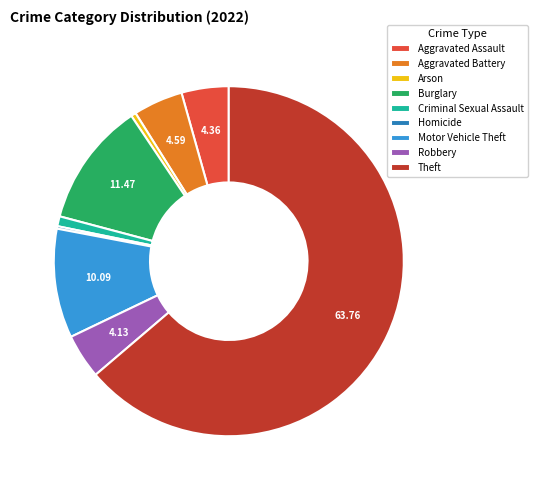

True or false: Criminal Sexual Assault accounts for 9% of the total.

False